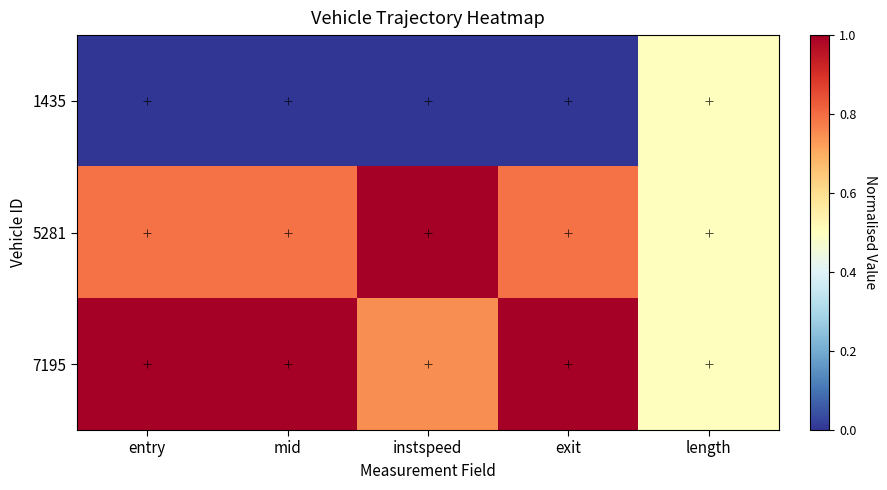

Reading left to right, what are all the values shown in this chart?

1435: entry=0.0	mid=0.0	instspeed=0.0	exit=0.0	length=0.5
5281: entry=0.8	mid=0.8	instspeed=1.0	exit=0.8	length=0.5
7195: entry=1.0	mid=1.0	instspeed=0.7	exit=1.0	length=0.5